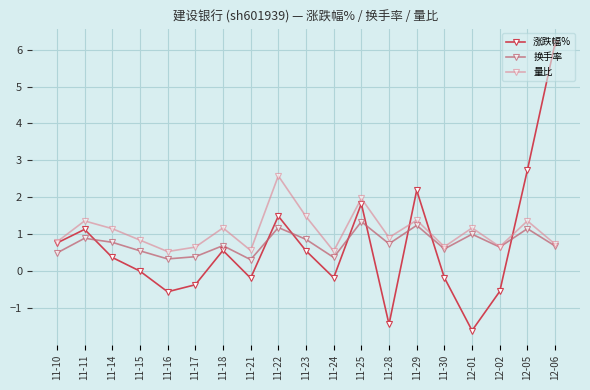

After their last crossing, which series has the higher values: 量比 or 涨跌幅%?

涨跌幅%